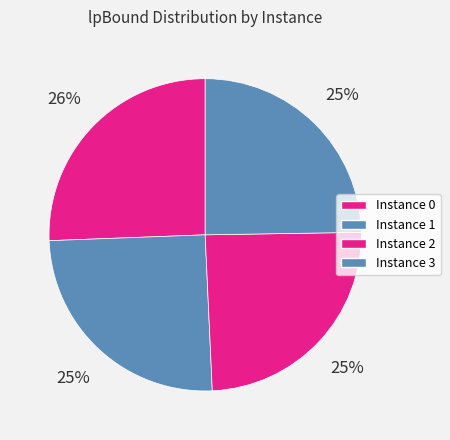

Rank the categories by value from highest to lowest.

0, 1, 3, 2